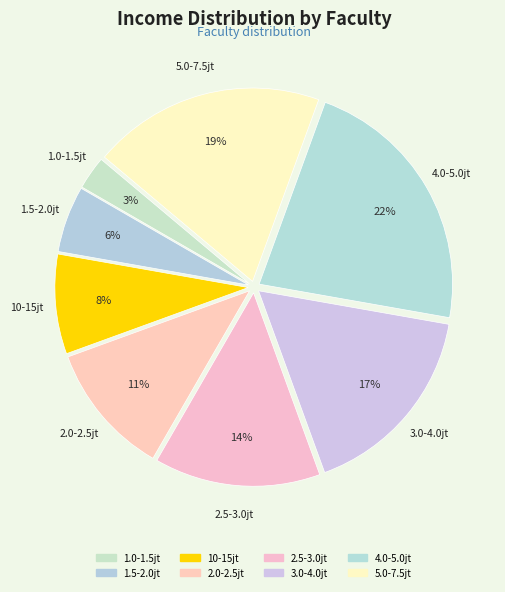

To the nearest percent, what is the average slice percentage?

12%